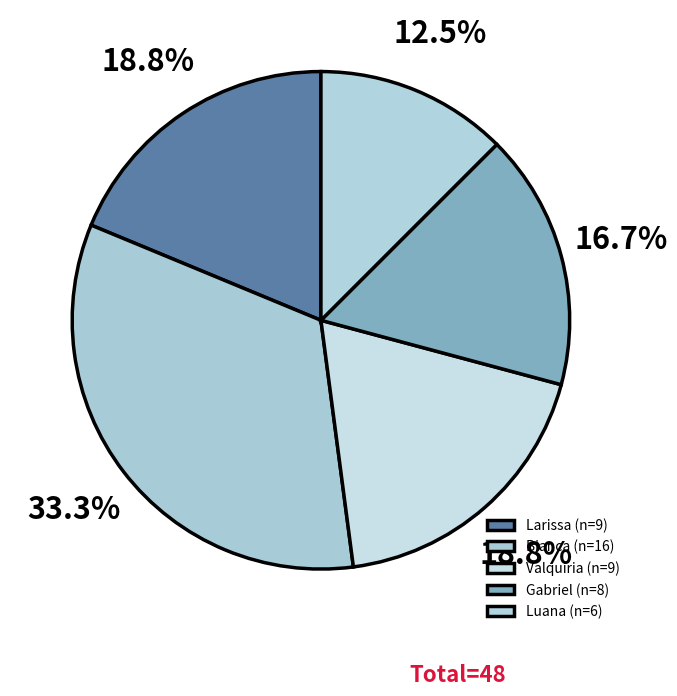

To the nearest percent, what portion does Bianca represent?

33%